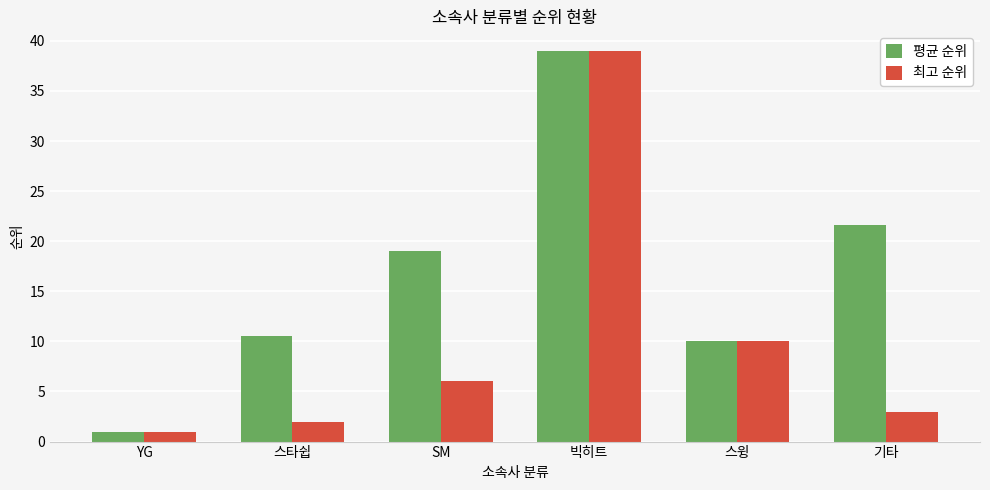

Which series changed the most between 빅히트 and 기타?

최고 순위